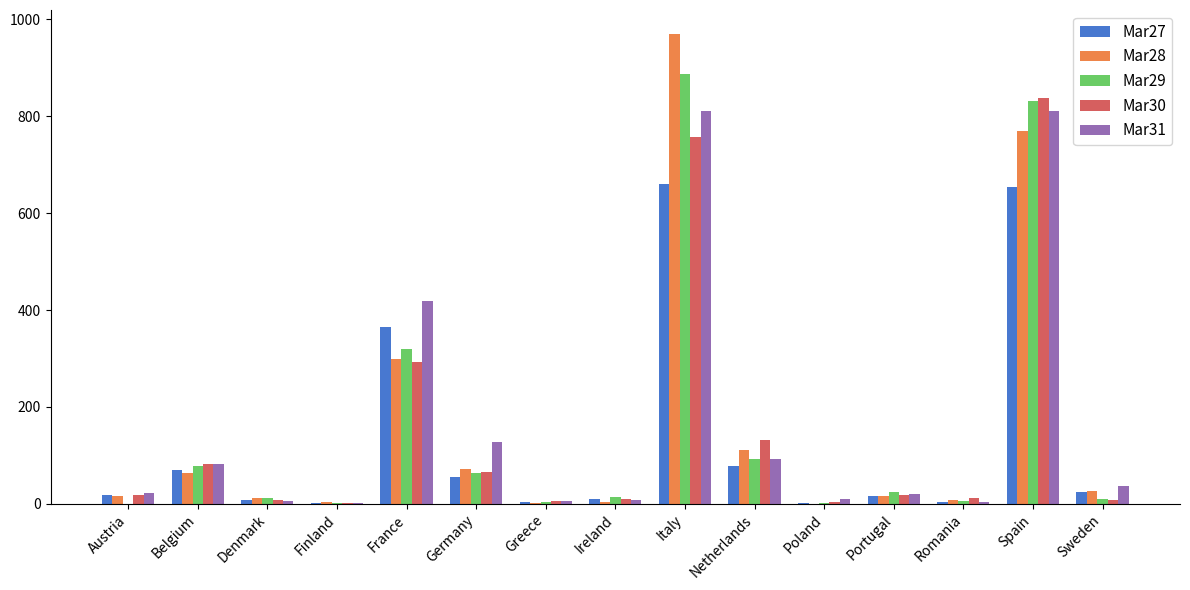

How many distinct data groups are displayed?

5